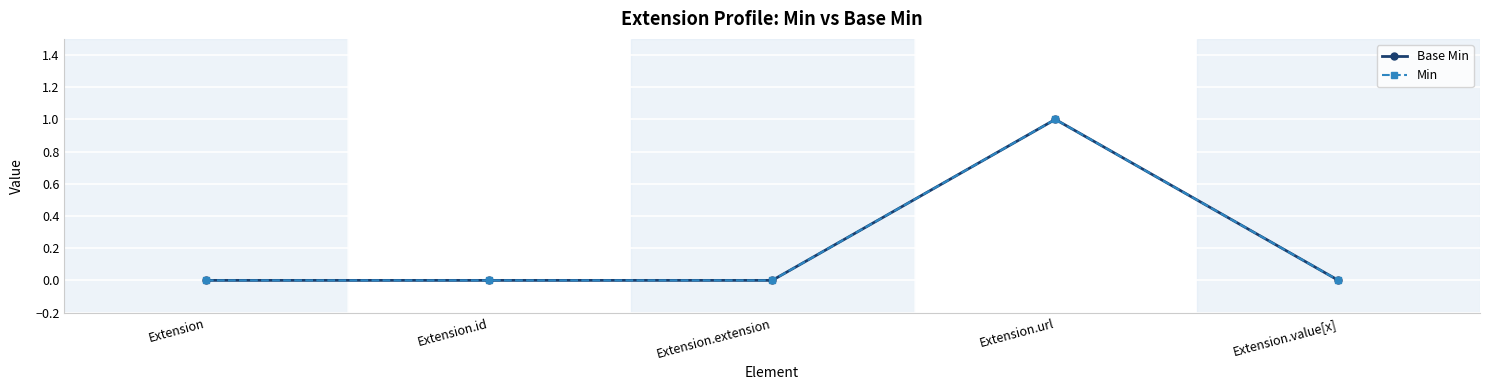

Count the Min values in the range 0 to 1.

5